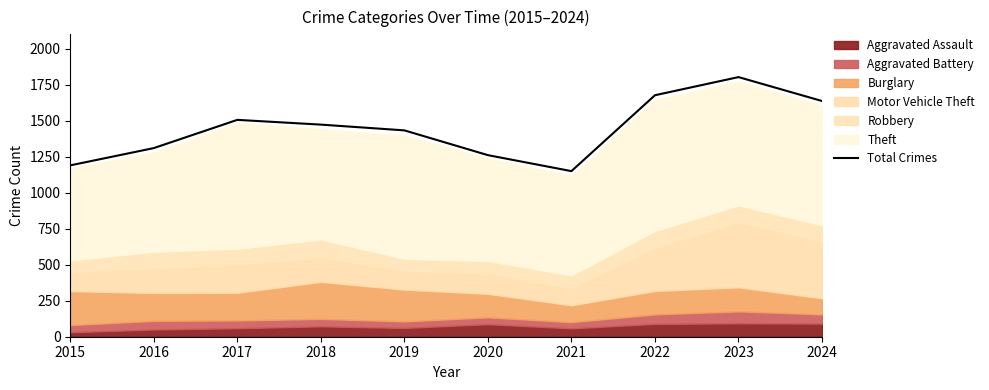

Reading left to right, transcribe all the data shown in this chart.

2015=1190	2016=1310	2017=1506	2018=1473	2019=1433	2020=1261	2021=1150	2022=1677	2023=1803	2024=1637